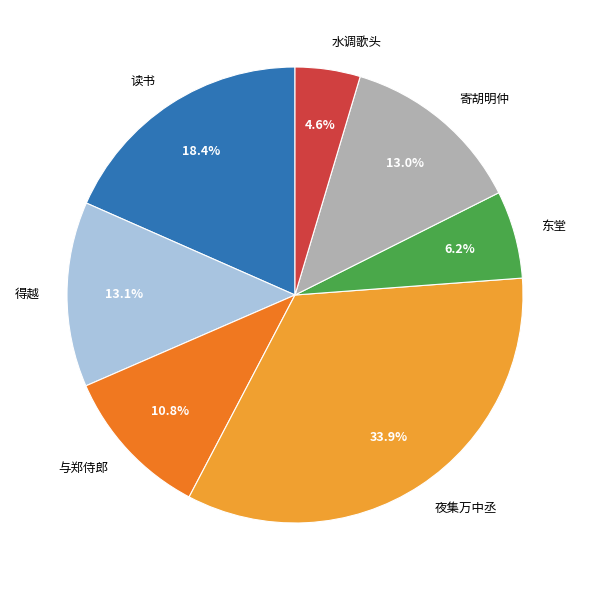

Which slice is the largest?

夜集万中丞